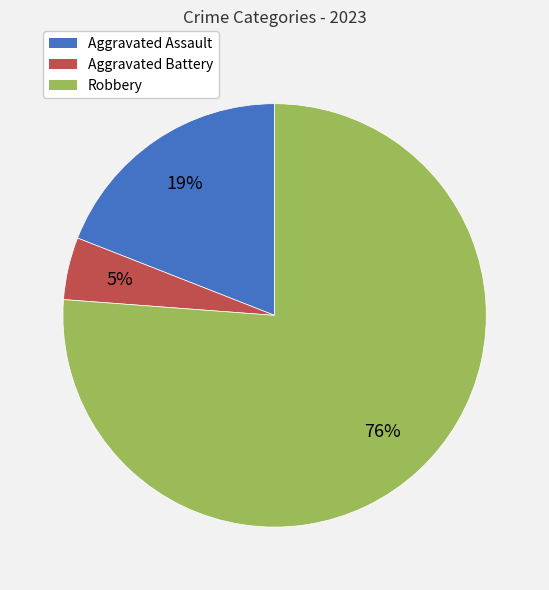

Is the sum of Aggravated Assault and Aggravated Battery greater than half?

No